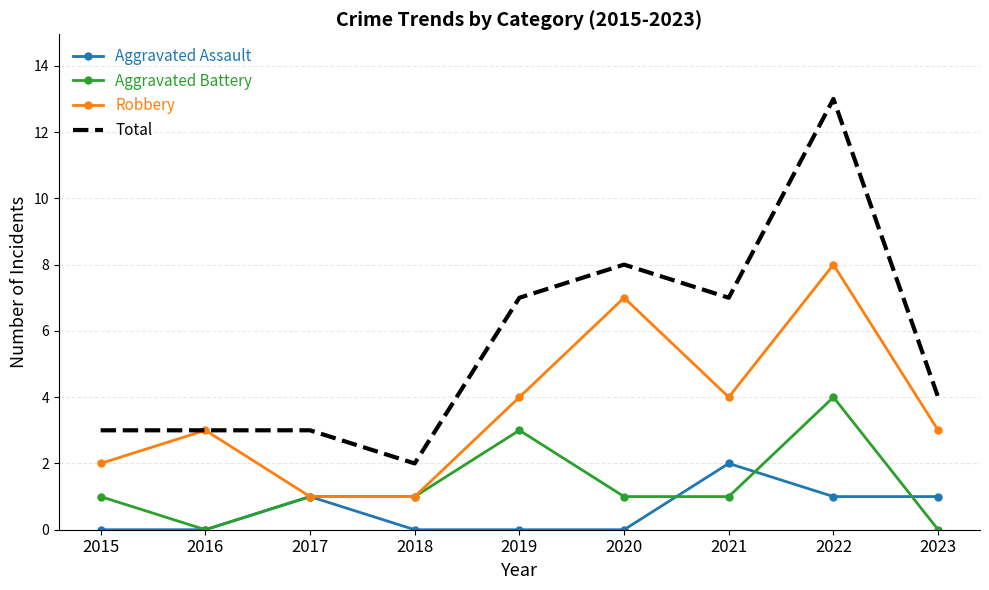

What is the maximum value shown in the chart?

13